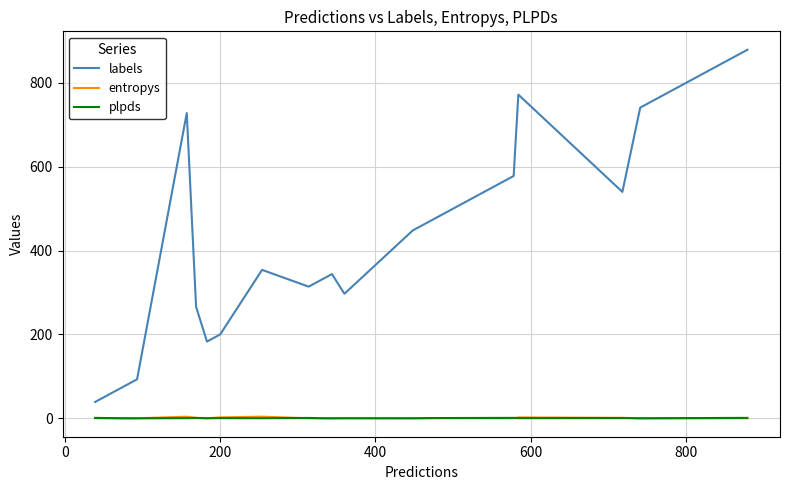

What is the greatest value displayed?

879.0